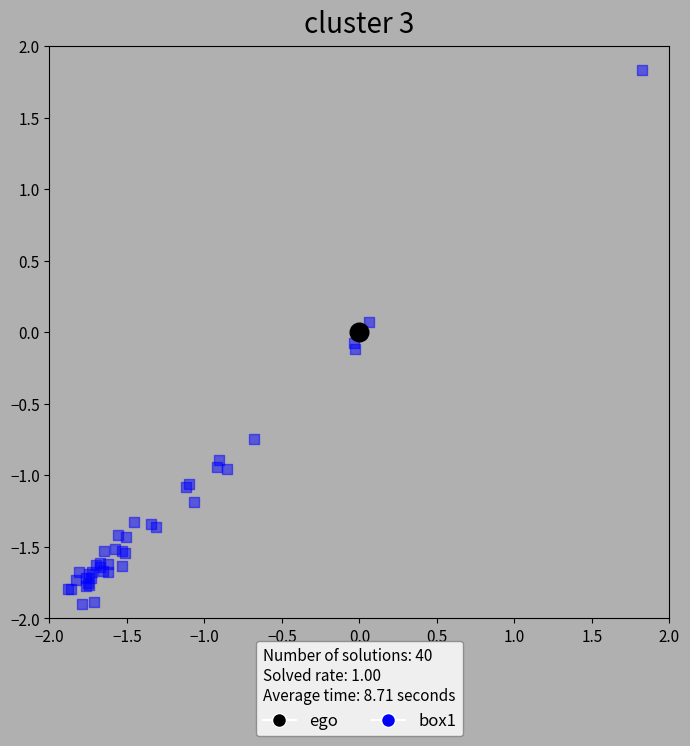

What are all the series names shown in the legend?

ego, box1